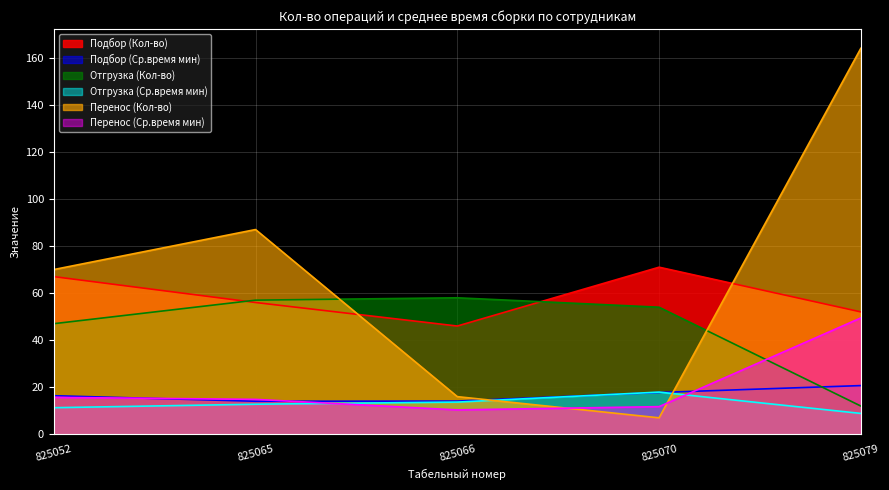

At which label does Отгрузка (Кол-во) first exceed 54?

825065